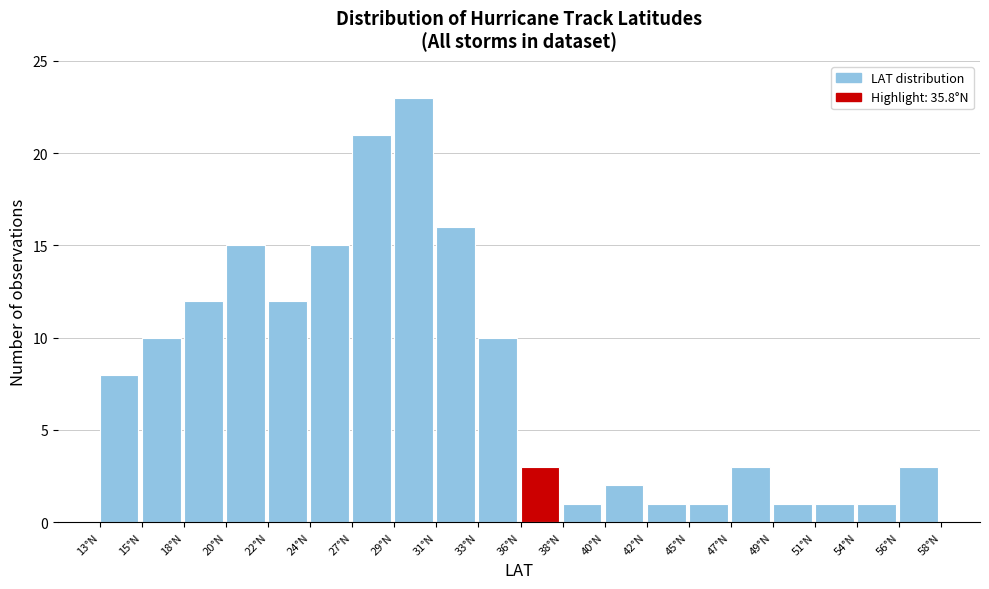

How tall is the bar that spans 29.0 to 31.0 on the x-axis? Neither the bar edges nor the heights are printed on the chart, so give them approximately, as read against the axes.

23